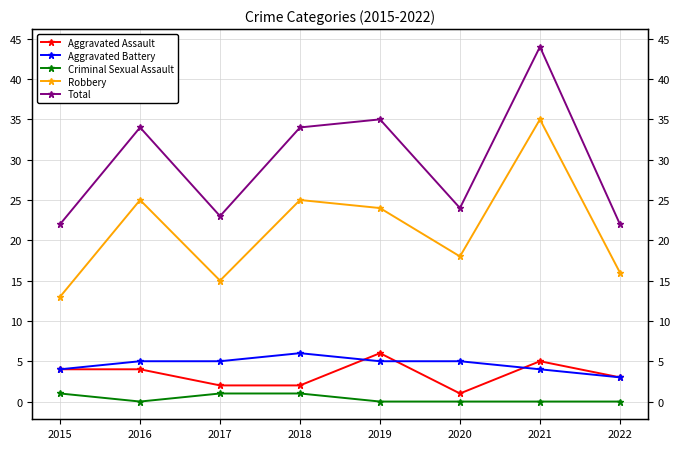

What is the value of the Criminal Sexual Assault point at the 3rd from the left?

1